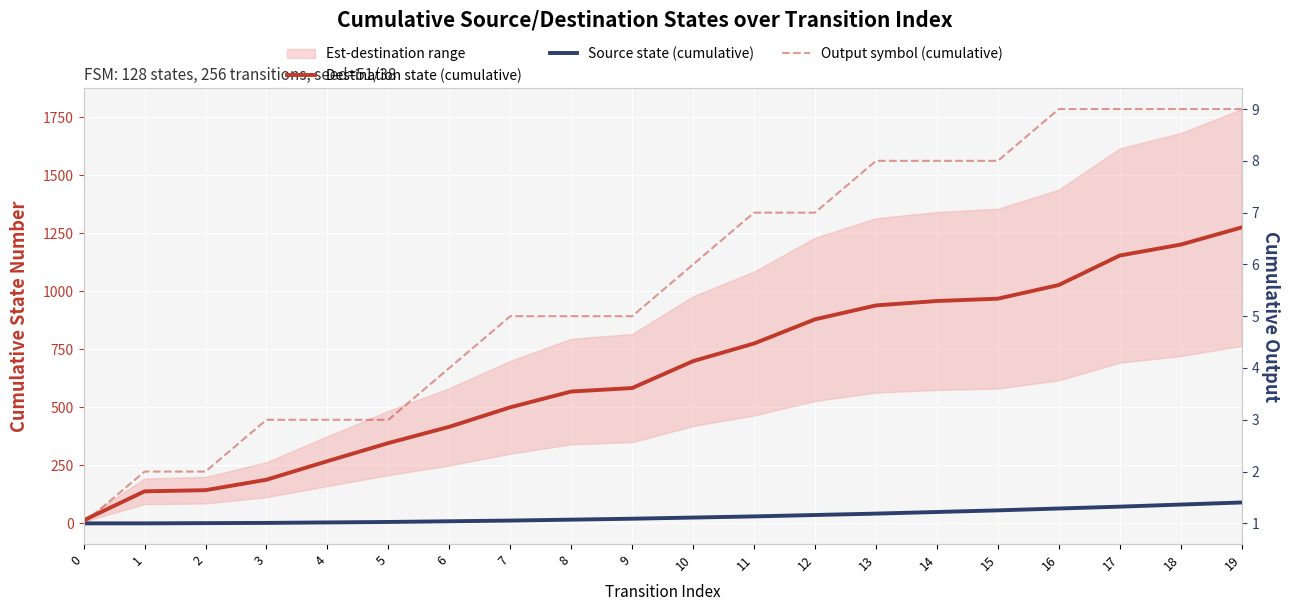

The Source state (cumulative) series shows 124 at 18. True or false?

False